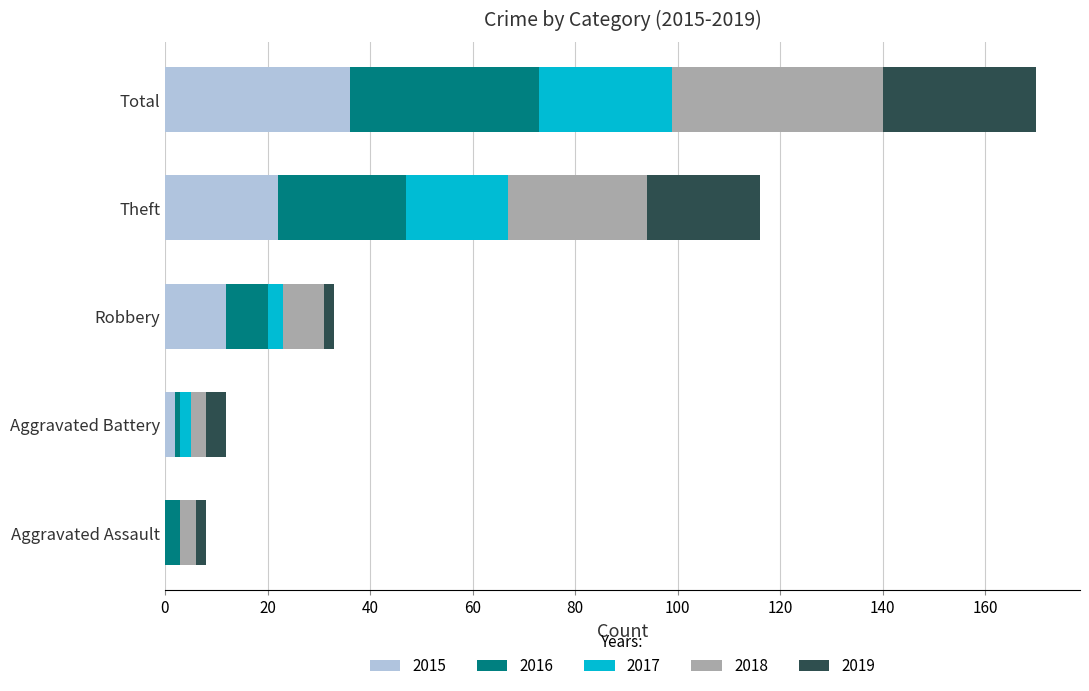

What is the sum of all 2015 values?

72